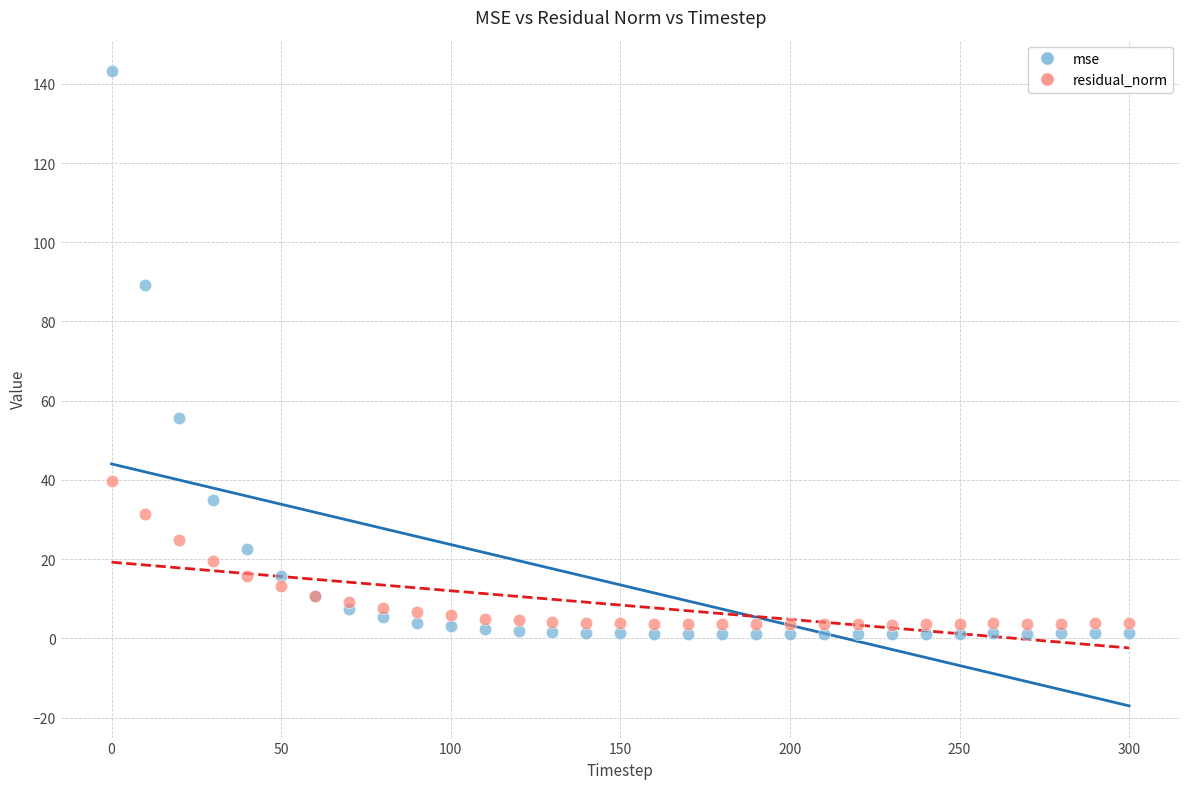

Which series has the widest spread of Y values?

mse